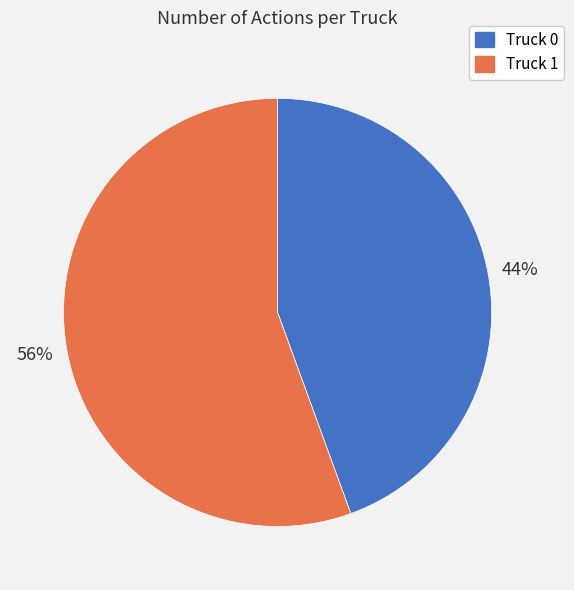

Count the number of slices in the pie.

2